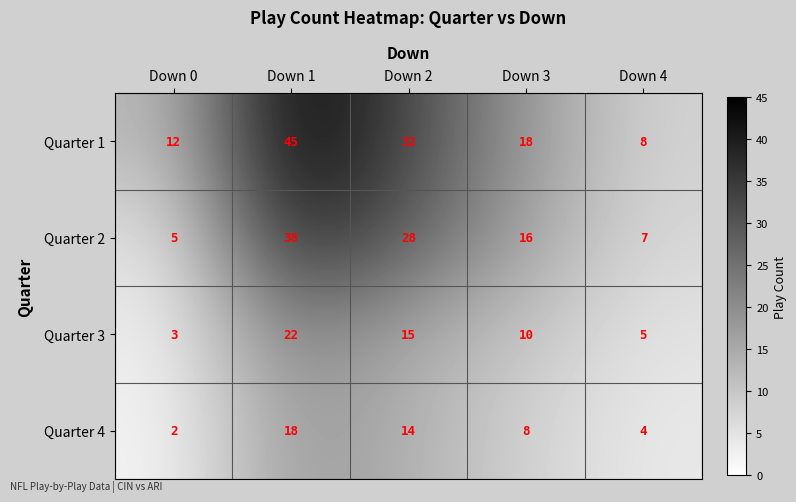

Rank the series at Down 4 from lowest to highest value.

Quarter 4, Quarter 3, Quarter 2, Quarter 1